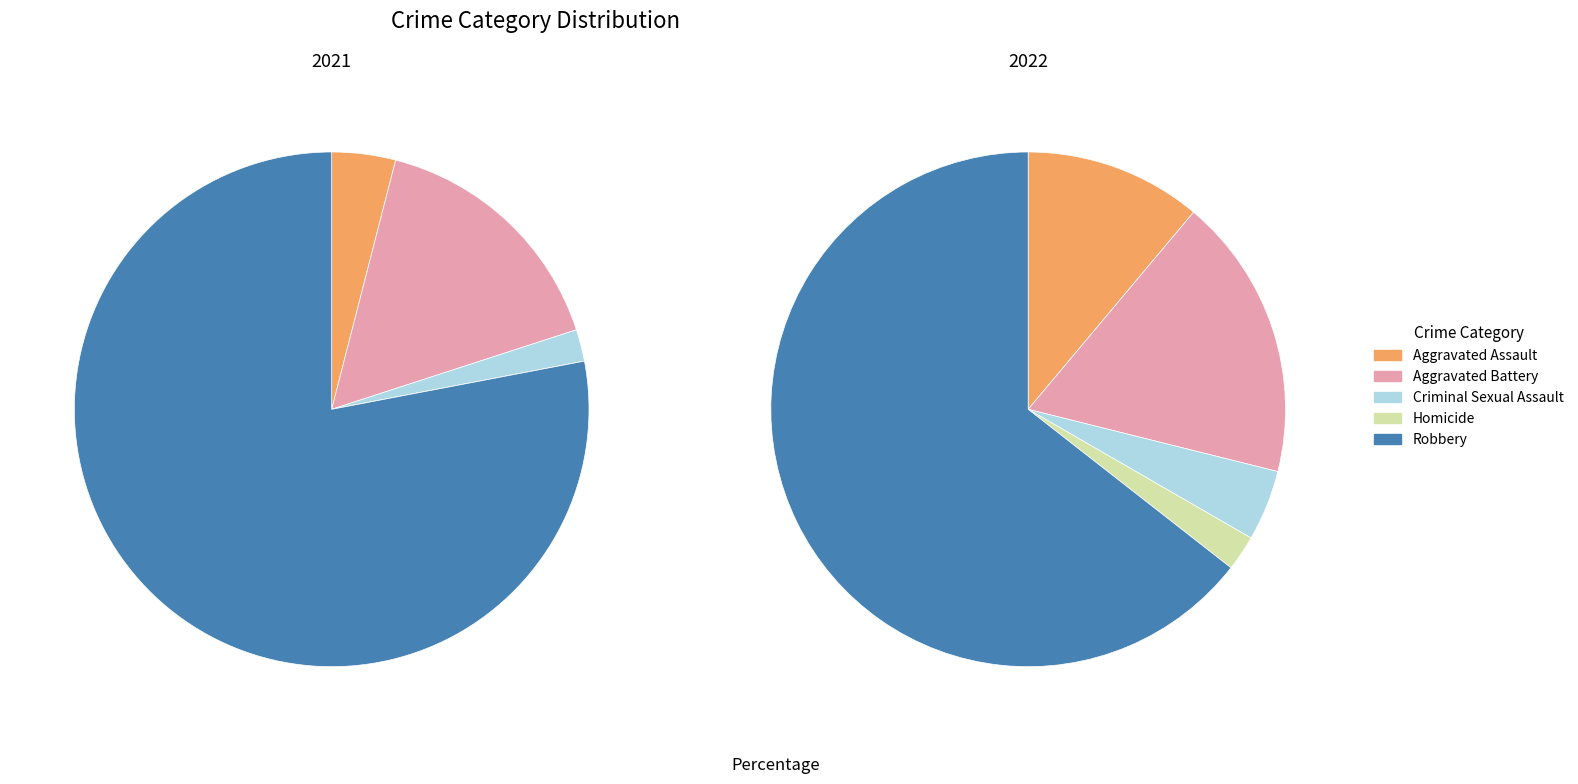

What is the largest slice in the pie chart?

Robbery